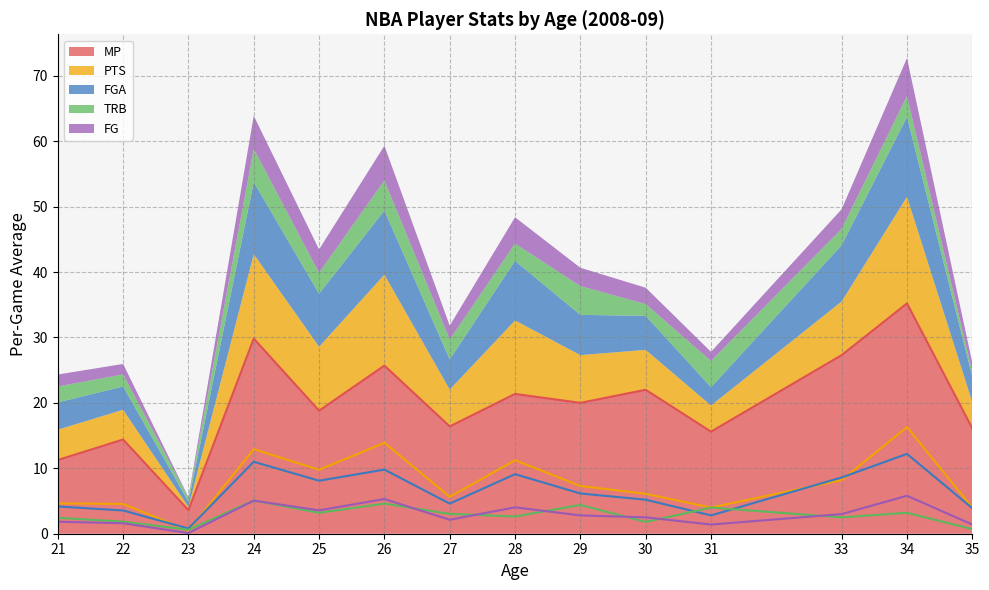

How many categories are shown in the chart?

30